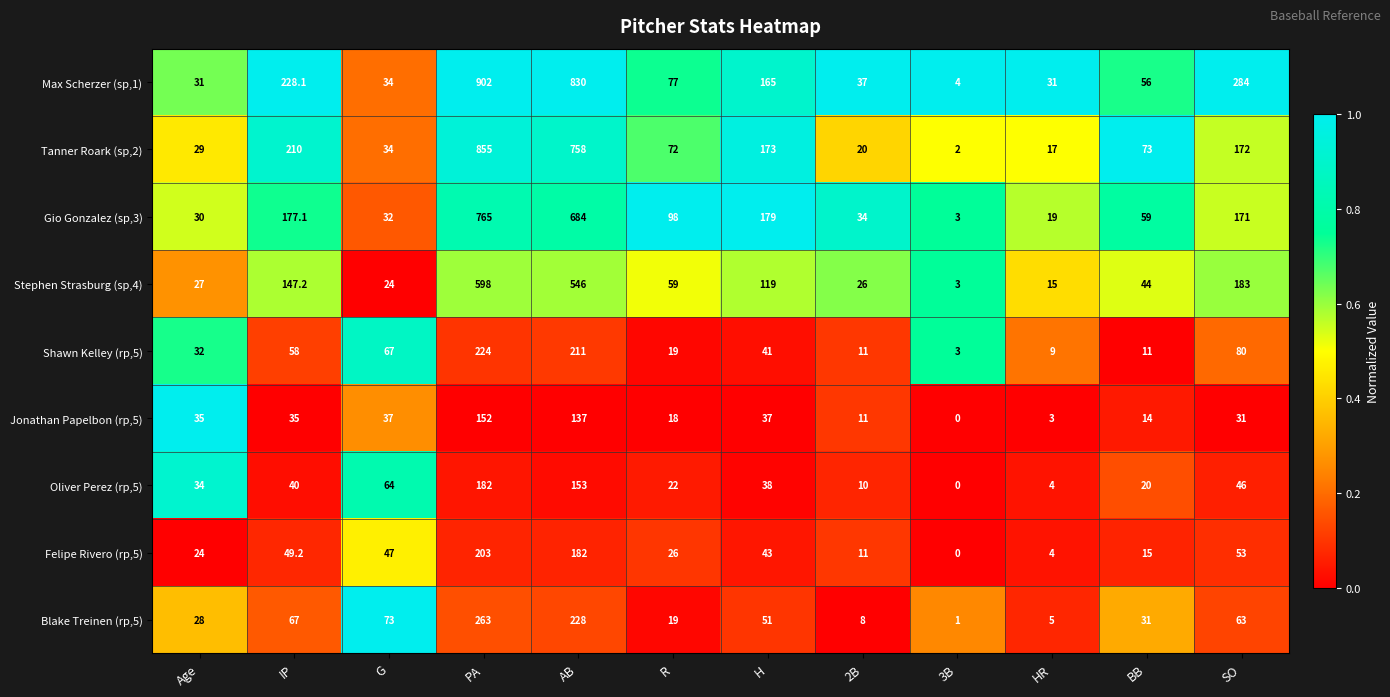

At which category is the sum across all series the highest?

PA